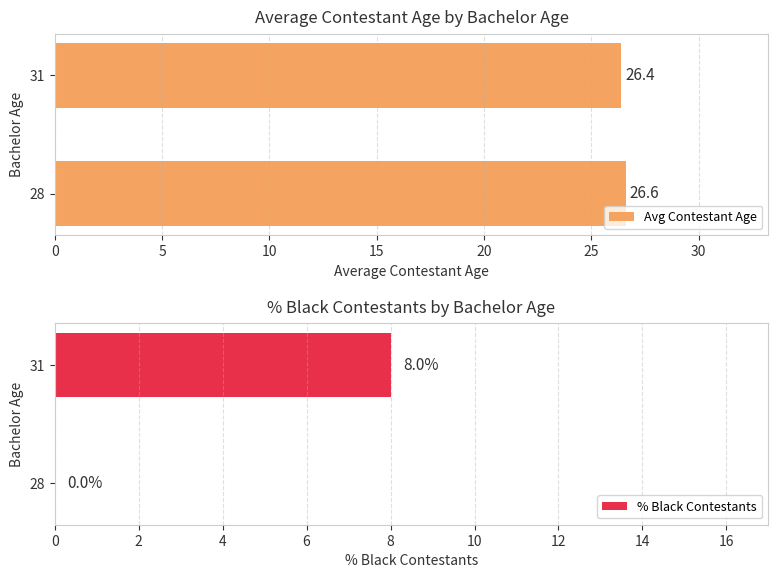

Reading left to right, transcribe all the data shown in this chart.

Avg Contestant Age: 0=26.6	5=26.4
% Black Contestants: 0=0.0	5=8.0